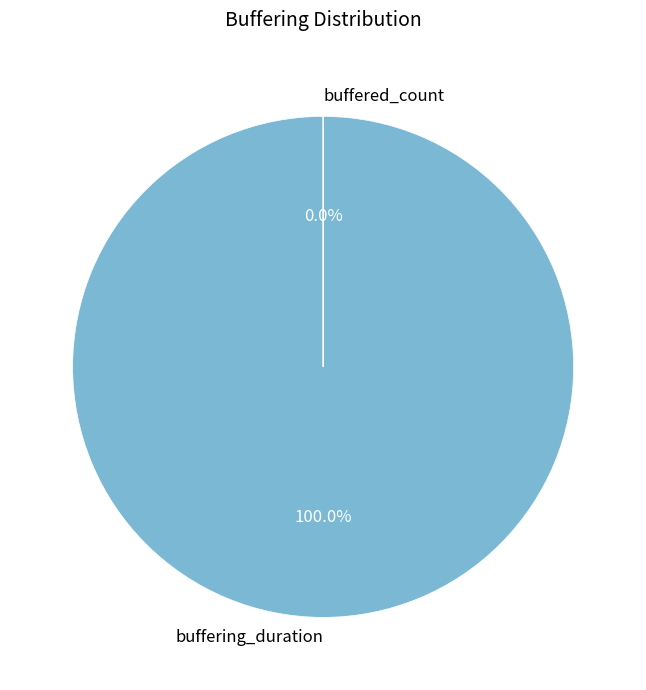

Does buffering_duration account for over 50% of the chart?

Yes